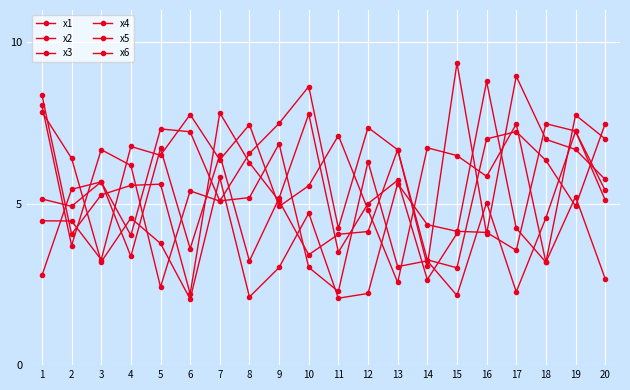

What is the sum of all x4 values?

123.3